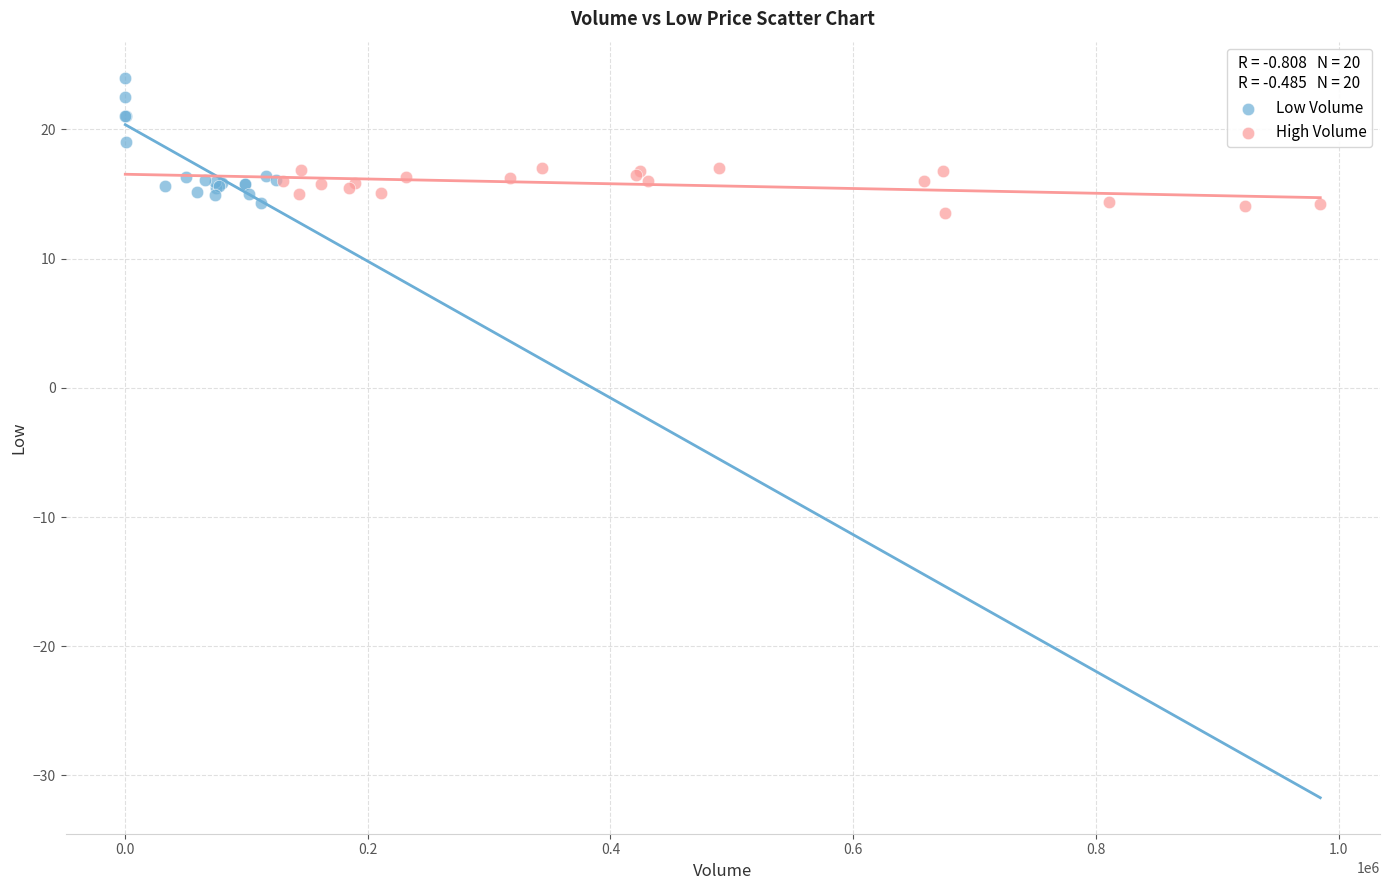

Which series reaches the maximum Y coordinate?

Low Volume